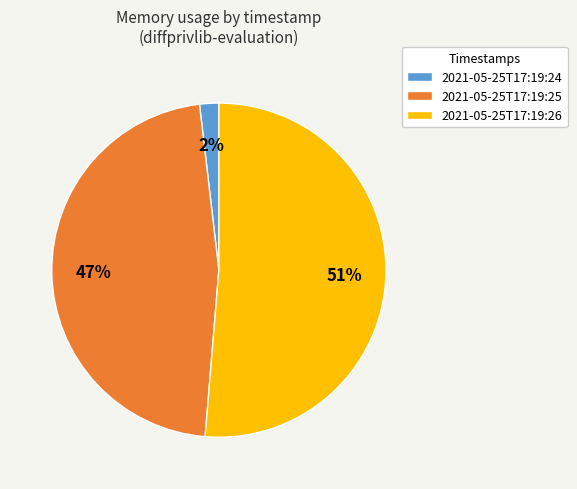

Which slice represents more than half of the pie?

2021-05-25T17:19:26